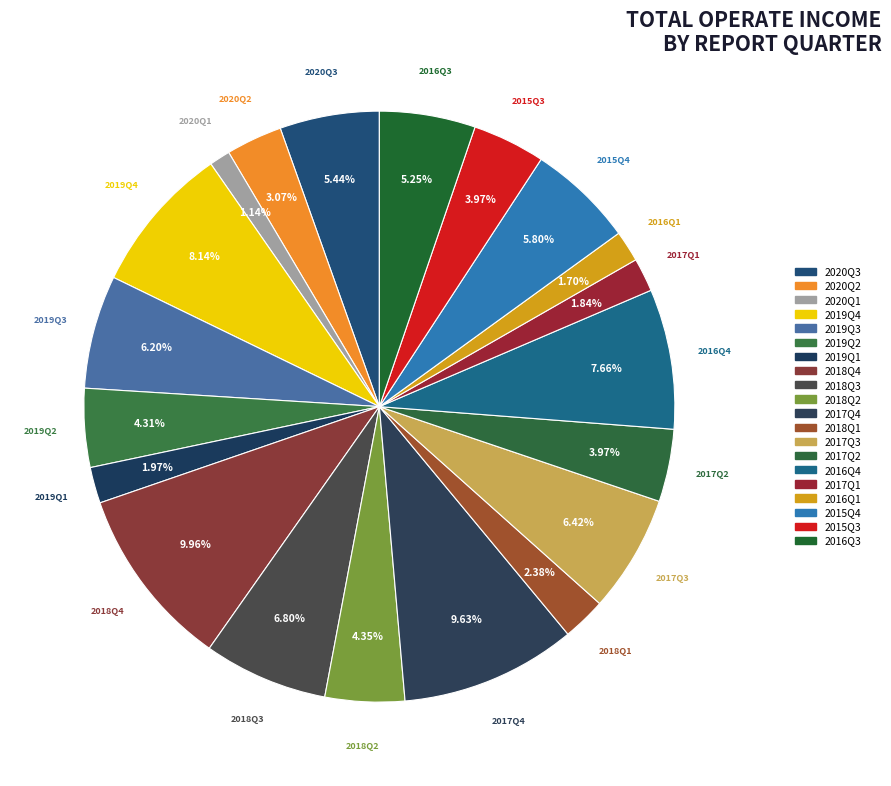

The 2019Q1 slice represents 1% of the pie. True or false?

False